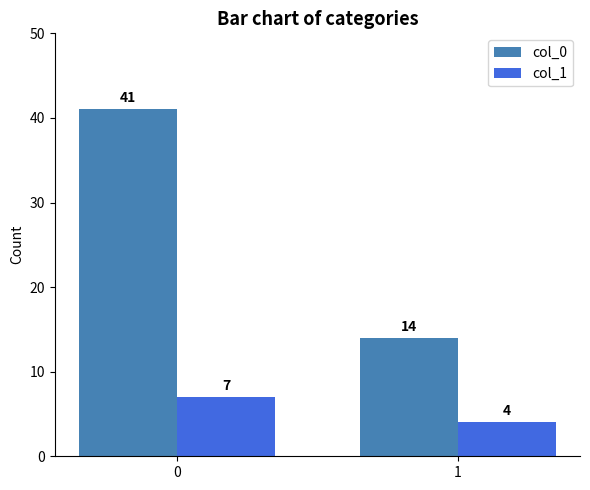

What are all the series names shown in the legend?

col_0, col_1